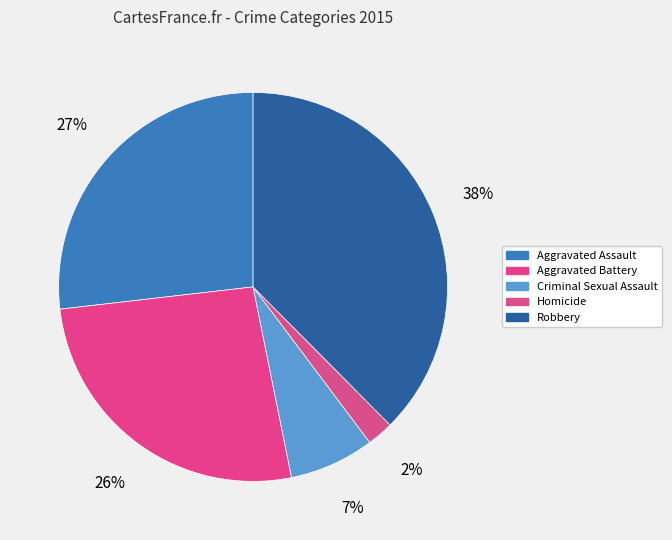

Rank the categories by value from lowest to highest.

Homicide, Criminal Sexual Assault, Aggravated Battery, Aggravated Assault, Robbery